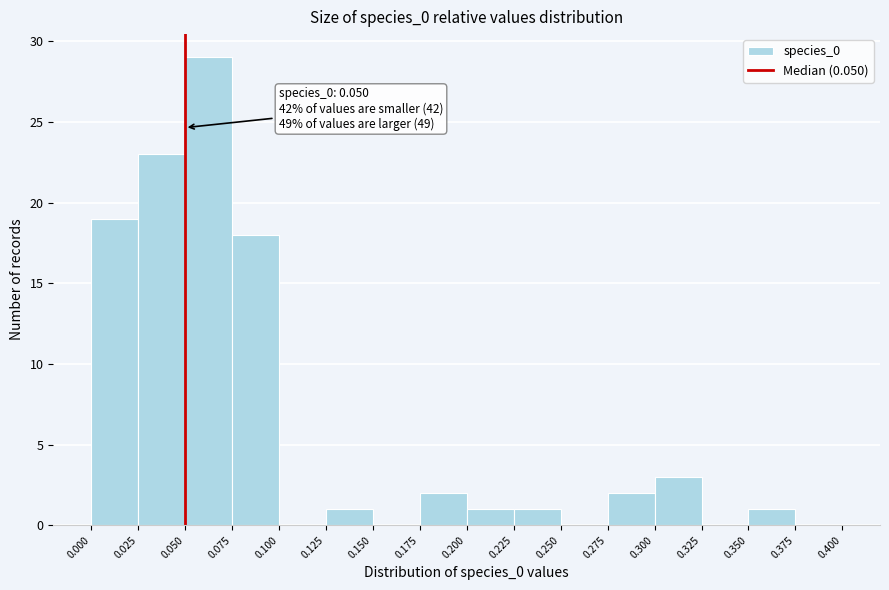

Which range on the x-axis has the tallest bar?

0.050 to 0.075